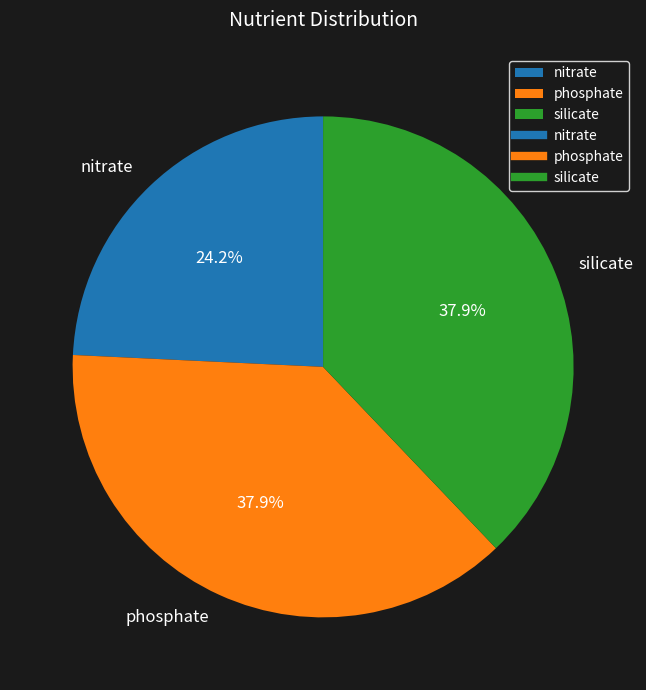

What percentage is the phosphate slice, to the nearest percent?

38%